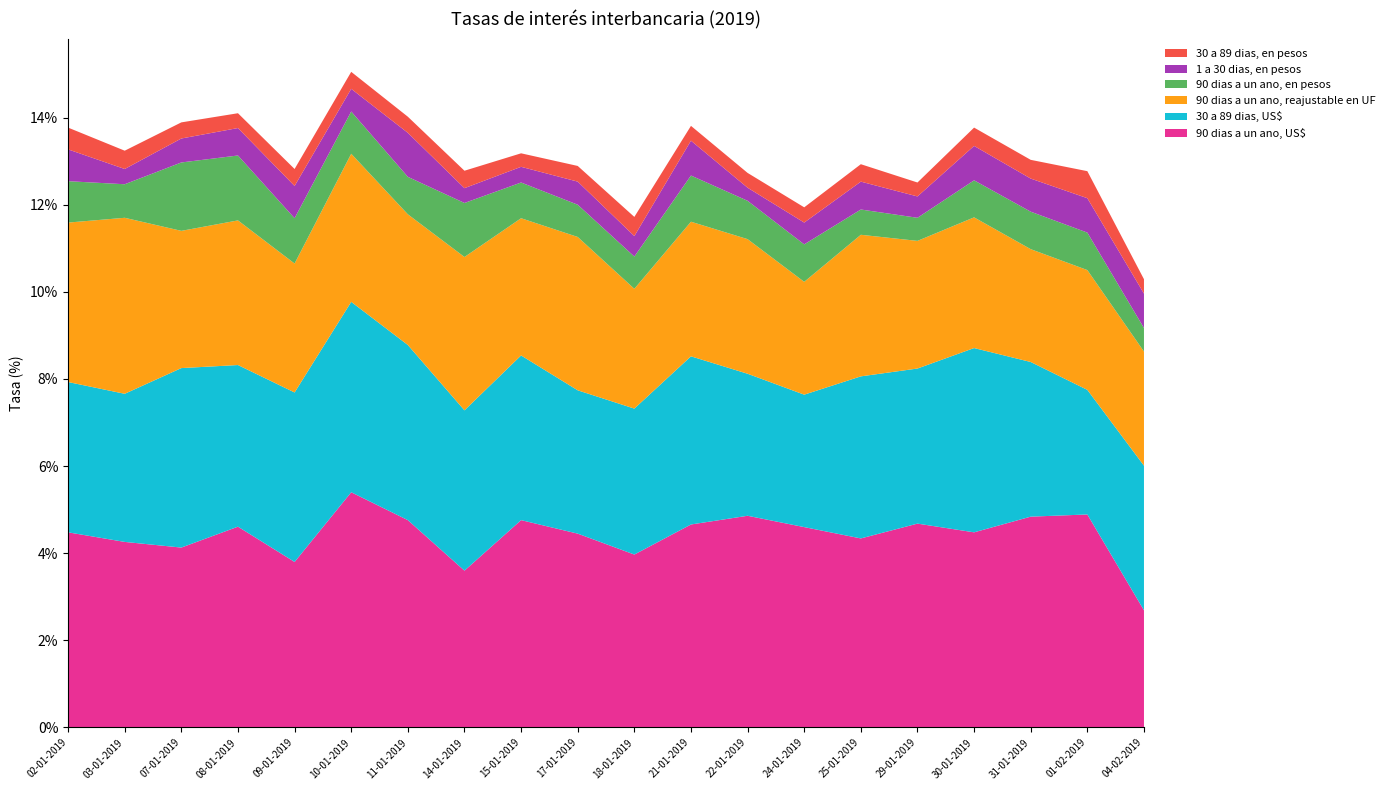

Reading left to right, transcribe all the data shown in this chart.

90 dias a un ano, US$: 02-01-2019=4.5	03-01-2019=4.3	07-01-2019=4.1	08-01-2019=4.6	09-01-2019=3.8	10-01-2019=5.4	11-01-2019=4.8	14-01-2019=3.6	15-01-2019=4.8	17-01-2019=4.5	18-01-2019=4.0	21-01-2019=4.7	22-01-2019=4.9	24-01-2019=4.6	25-01-2019=4.3	29-01-2019=4.7	30-01-2019=4.5	31-01-2019=4.8	01-02-2019=4.9	04-02-2019=2.7
30 a 89 dias, US$: 02-01-2019=3.5	03-01-2019=3.4	07-01-2019=4.1	08-01-2019=3.7	09-01-2019=3.9	10-01-2019=4.4	11-01-2019=4.0	14-01-2019=3.7	15-01-2019=3.8	17-01-2019=3.3	18-01-2019=3.4	21-01-2019=3.9	22-01-2019=3.3	24-01-2019=3.0	25-01-2019=3.7	29-01-2019=3.6	30-01-2019=4.2	31-01-2019=3.5	01-02-2019=2.9	04-02-2019=3.3
90 dias a un ano, reajustable en UF: 02-01-2019=3.7	03-01-2019=4.0	07-01-2019=3.1	08-01-2019=3.3	09-01-2019=3.0	10-01-2019=3.4	11-01-2019=3.0	14-01-2019=3.5	15-01-2019=3.1	17-01-2019=3.5	18-01-2019=2.8	21-01-2019=3.1	22-01-2019=3.1	24-01-2019=2.6	25-01-2019=3.2	29-01-2019=2.9	30-01-2019=3.0	31-01-2019=2.6	01-02-2019=2.8	04-02-2019=2.6
90 dias a un ano, en pesos: 02-01-2019=0.9	03-01-2019=0.8	07-01-2019=1.6	08-01-2019=1.5	09-01-2019=1.0	10-01-2019=1.0	11-01-2019=0.9	14-01-2019=1.2	15-01-2019=0.8	17-01-2019=0.7	18-01-2019=0.7	21-01-2019=1.1	22-01-2019=0.9	24-01-2019=0.9	25-01-2019=0.6	29-01-2019=0.5	30-01-2019=0.8	31-01-2019=0.9	01-02-2019=0.9	04-02-2019=0.5
1 a 30 dias, en pesos: 02-01-2019=0.7	03-01-2019=0.3	07-01-2019=0.6	08-01-2019=0.6	09-01-2019=0.7	10-01-2019=0.5	11-01-2019=1.0	14-01-2019=0.3	15-01-2019=0.4	17-01-2019=0.5	18-01-2019=0.5	21-01-2019=0.8	22-01-2019=0.3	24-01-2019=0.5	25-01-2019=0.6	29-01-2019=0.5	30-01-2019=0.8	31-01-2019=0.8	01-02-2019=0.8	04-02-2019=0.8
30 a 89 dias, en pesos: 02-01-2019=0.5	03-01-2019=0.4	07-01-2019=0.4	08-01-2019=0.3	09-01-2019=0.4	10-01-2019=0.4	11-01-2019=0.4	14-01-2019=0.4	15-01-2019=0.3	17-01-2019=0.4	18-01-2019=0.4	21-01-2019=0.3	22-01-2019=0.3	24-01-2019=0.3	25-01-2019=0.4	29-01-2019=0.3	30-01-2019=0.4	31-01-2019=0.4	01-02-2019=0.6	04-02-2019=0.3